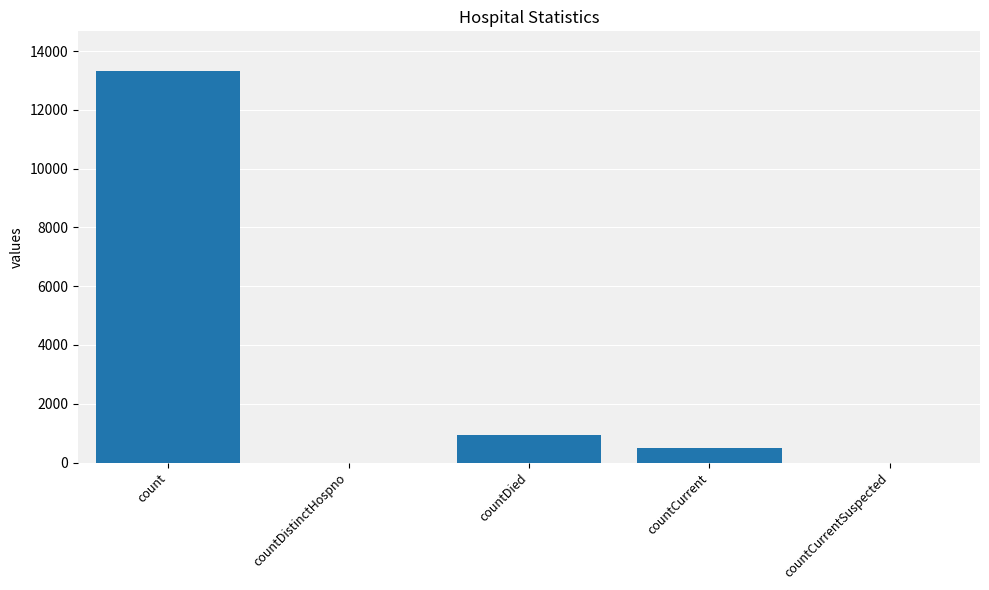

What is the greatest value displayed?

13337